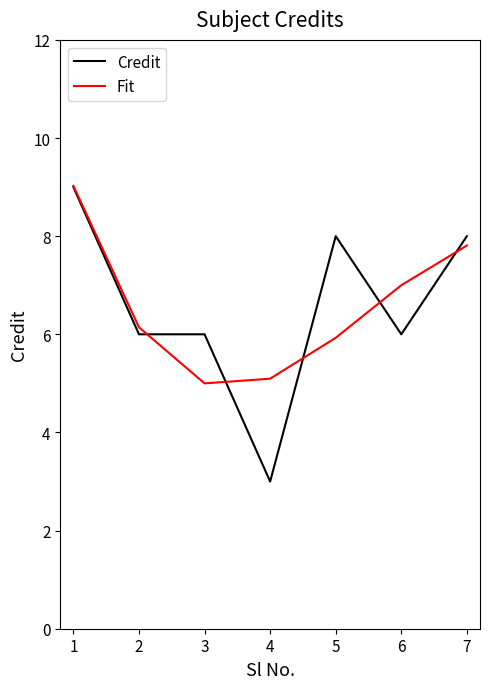

Which series has the largest range (max minus min)?

Credit